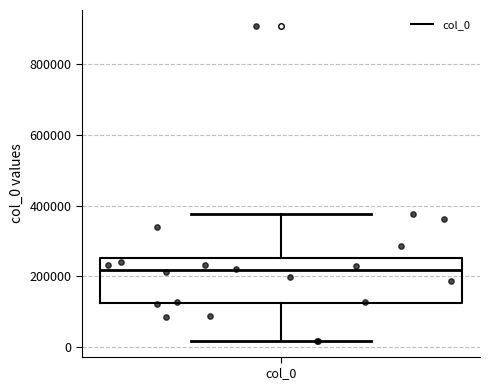

Where does the upper whisker of the box for col_0 end on the y-axis? The values are not printed on the chart, so give them approximately, as read against the axis.

380000